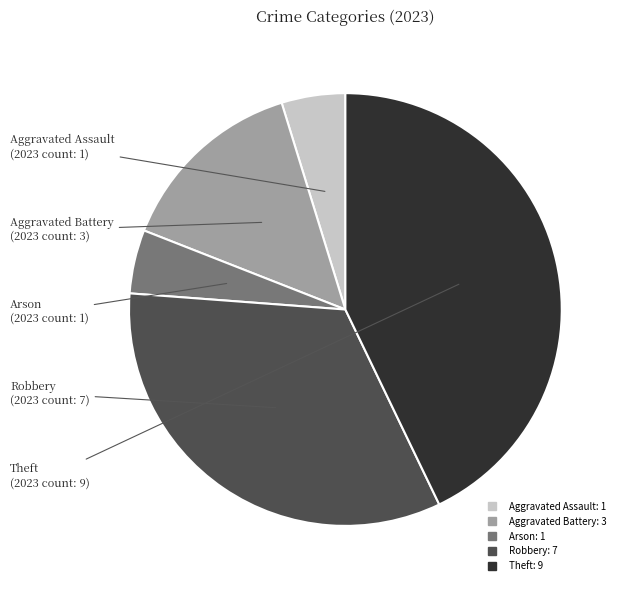

Between Theft and Aggravated Battery, which is larger?

Theft